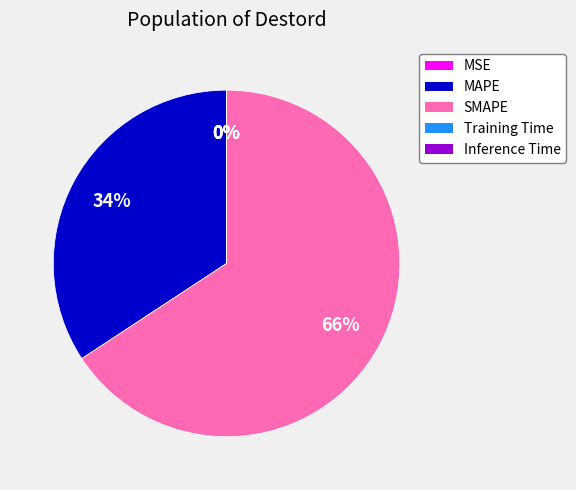

To the nearest percent, what is the difference between the largest and smallest slice percentages?

66%